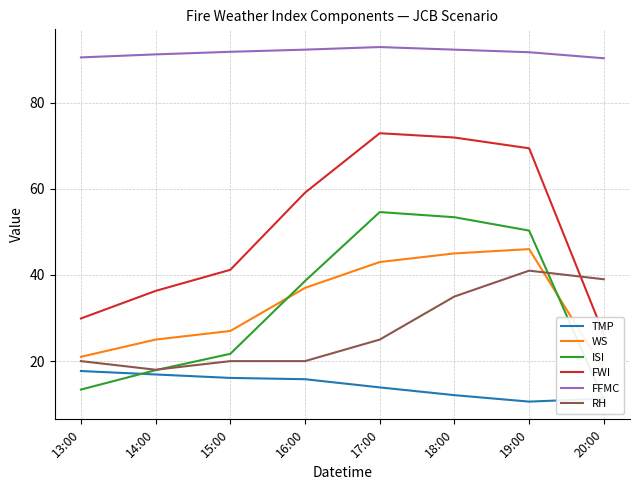

Between 14:00 and 16:00, which series saw the biggest shift?

FWI